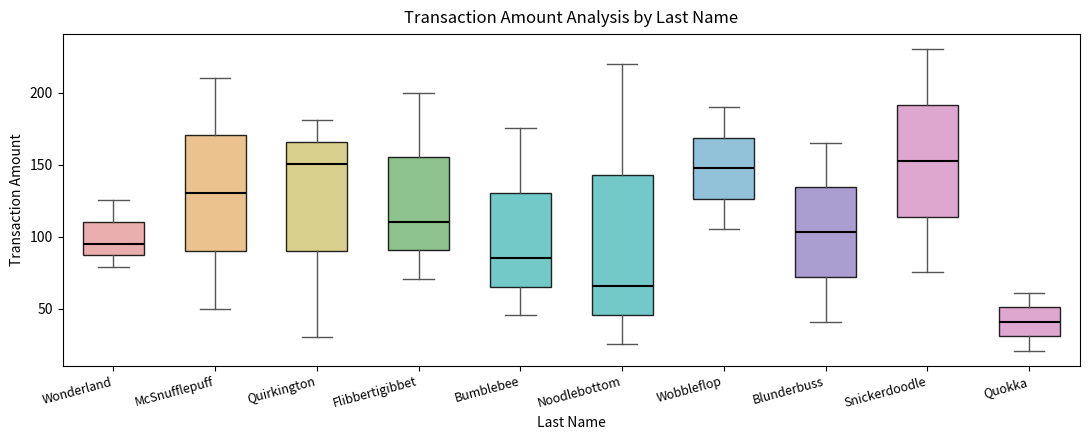

Reading left to right, transcribe this box plot: for each box, give where its median line is, the range the box spans, and where its two whiskers end, as read against the y-axis. The values are not printed on the chart, so give them approximately, as read against the axis.

Wonderland: median 95, box 85 to 110, whiskers 80 to 125
McSnufflepuff: median 130, box 90 to 170, whiskers 50 to 210
Quirkington: median 150, box 90 to 165, whiskers 30 to 180
Flibbertigibbet: median 110, box 90 to 155, whiskers 70 to 200
Bumblebee: median 85, box 65 to 130, whiskers 45 to 175
Noodlebottom: median 65, box 45 to 145, whiskers 25 to 220
Wobbleflop: median 150, box 125 to 170, whiskers 105 to 190
Blunderbuss: median 105, box 70 to 135, whiskers 40 to 165
Snickerdoodle: median 155, box 115 to 190, whiskers 75 to 230
Quokka: median 40, box 30 to 50, whiskers 20 to 60